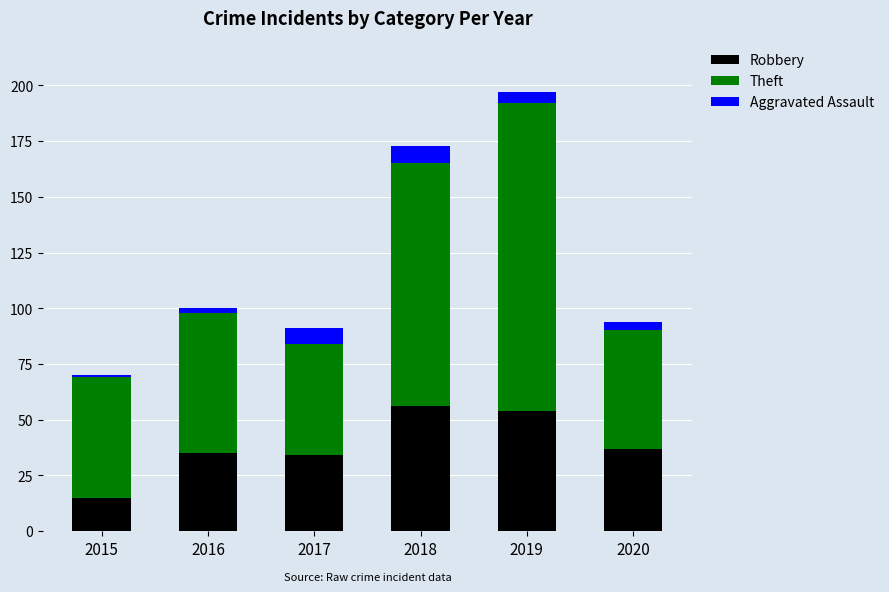

What is the minimum value for Robbery?

15